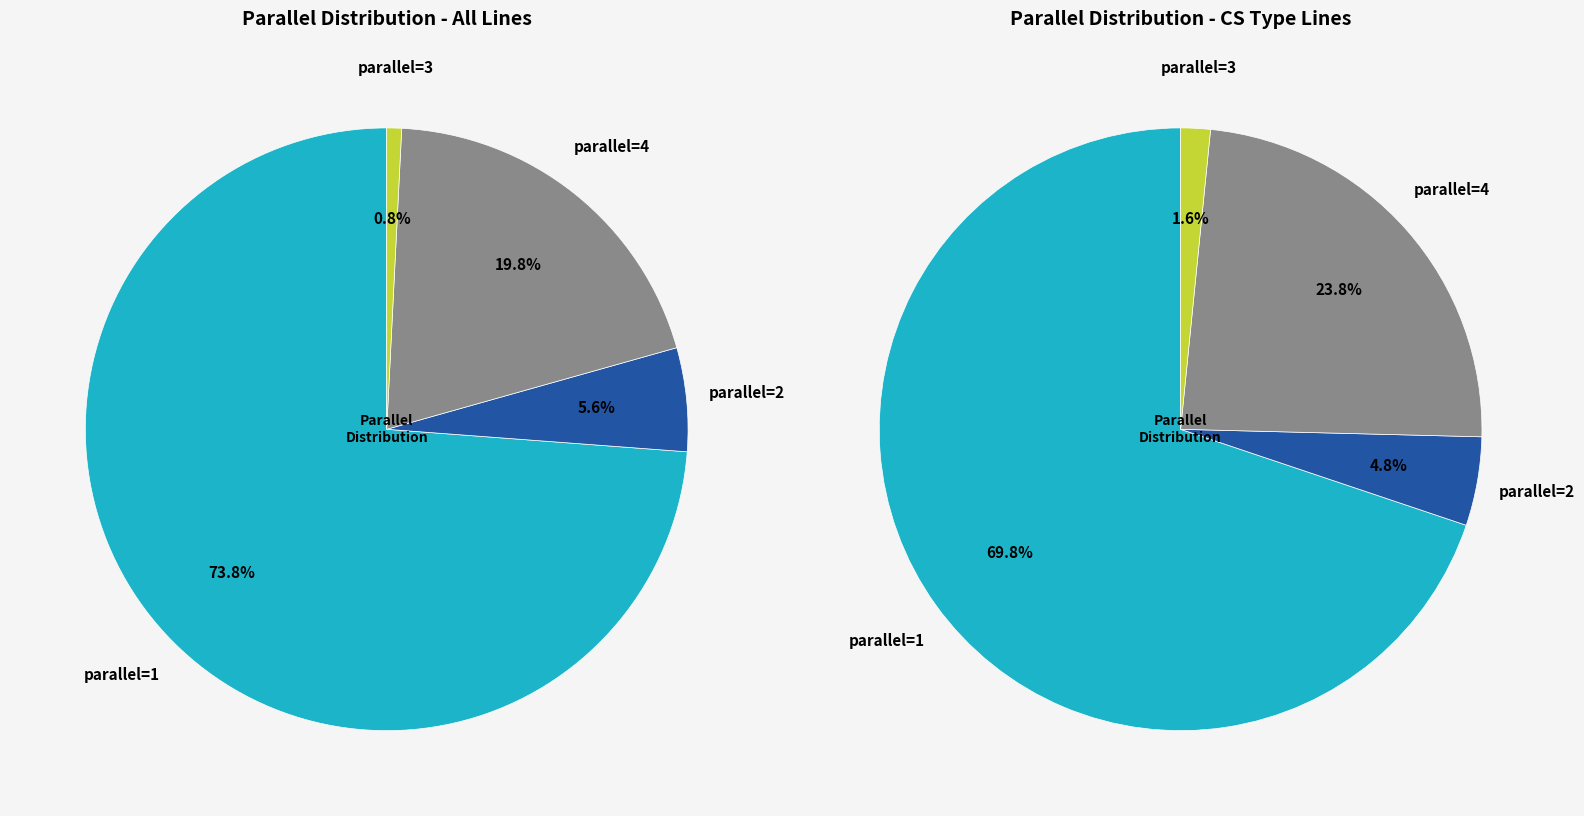

How many slices are in this pie chart?

4